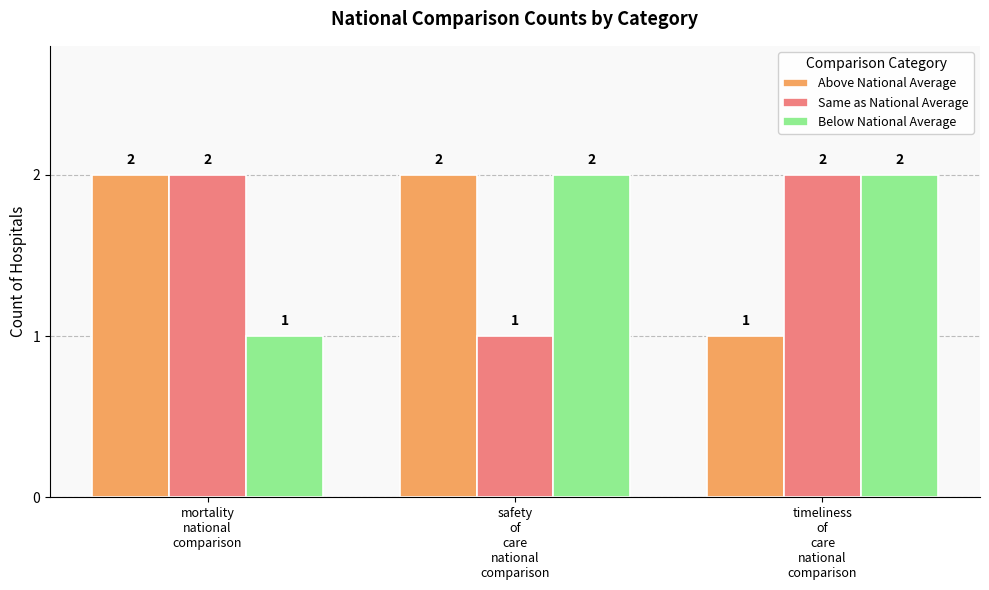

Reading left to right, transcribe all the data shown in this chart.

Above National Average: 2	2	1
Same as National Average: 2	1	2
Below National Average: 1	2	2